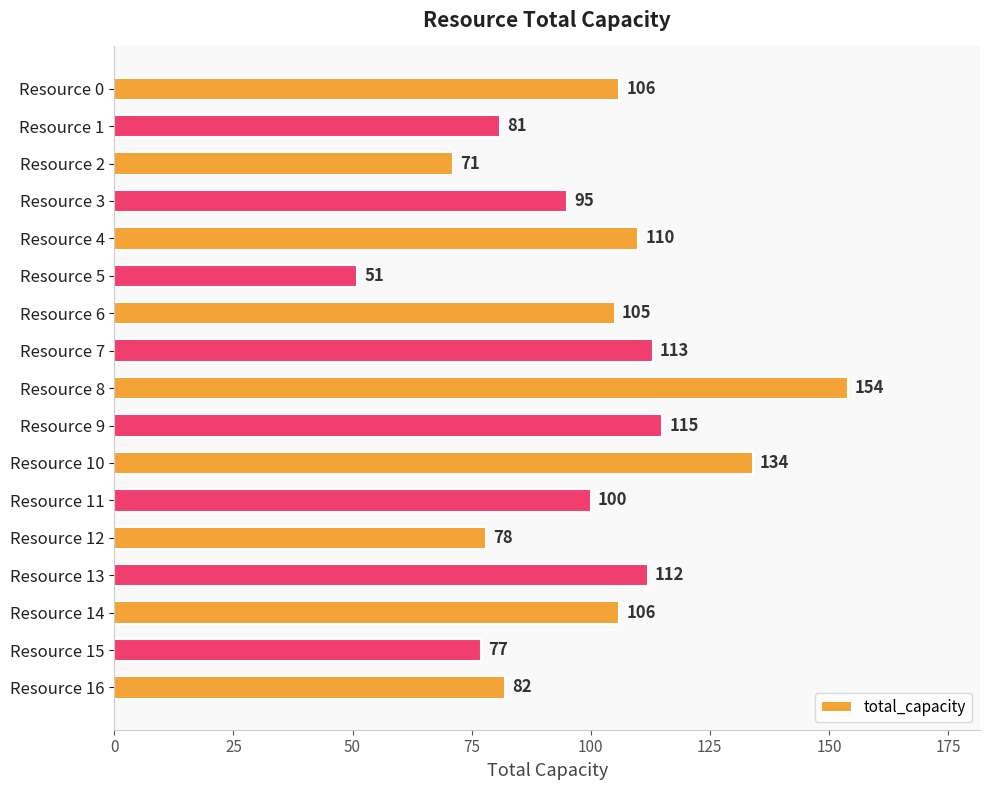

How many values are below 105?

8